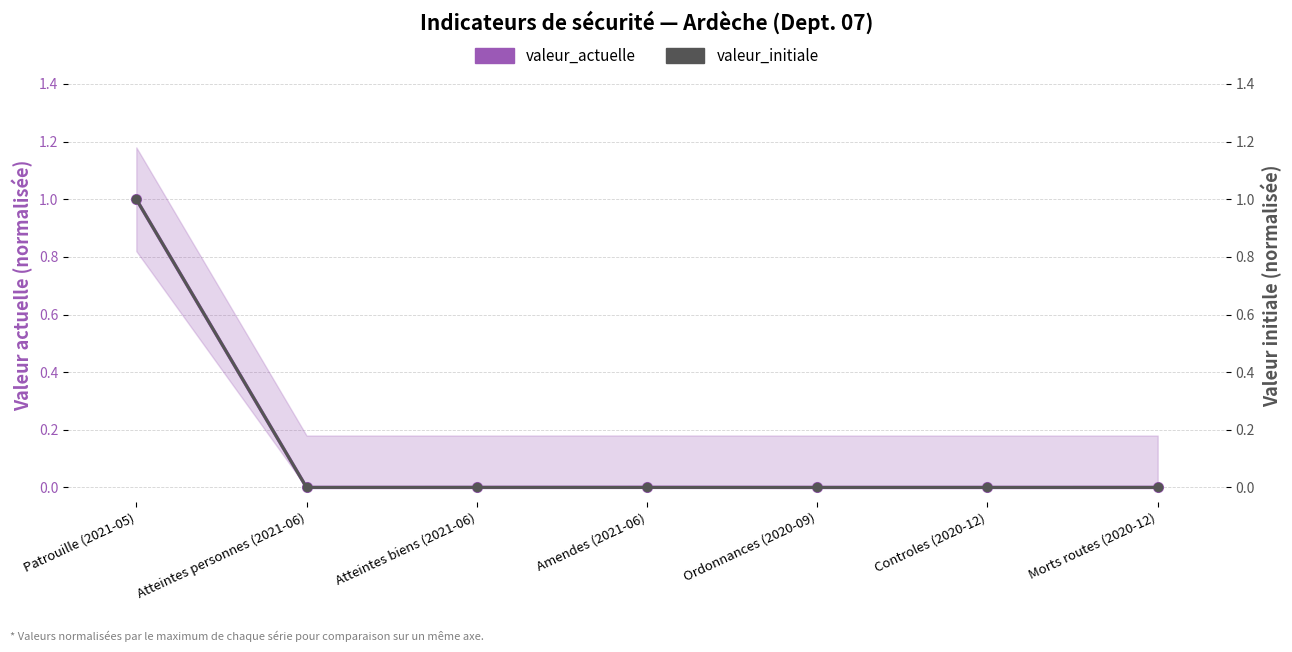

What is the label of the 7th point from the left?

Morts routes (2020-12)